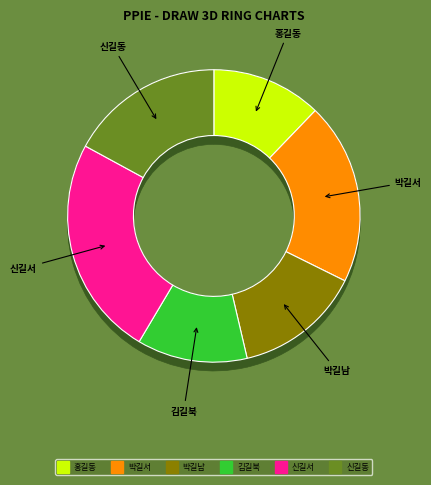

Combined, do 신길서 and 홍길동 account for over 50%?

No